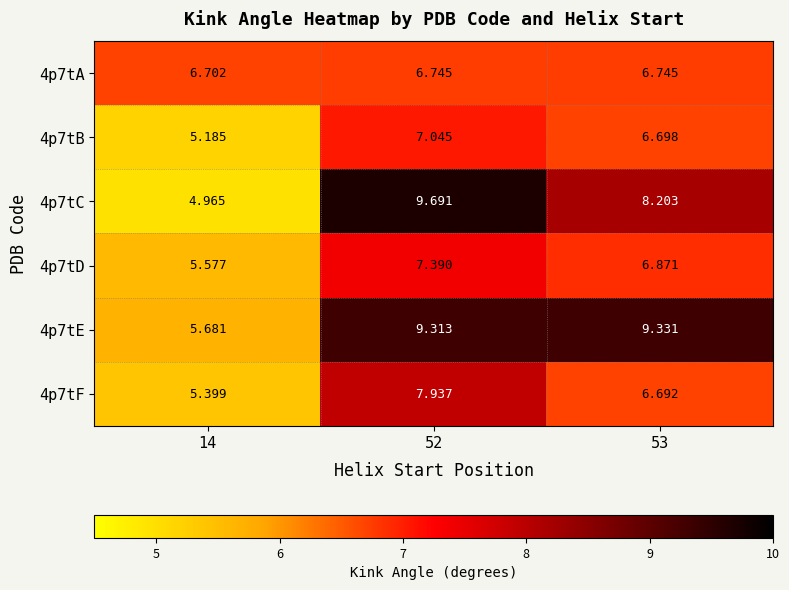

Is the value of 4p7tE at 53 greater than the value of 4p7tA at 52?

Yes